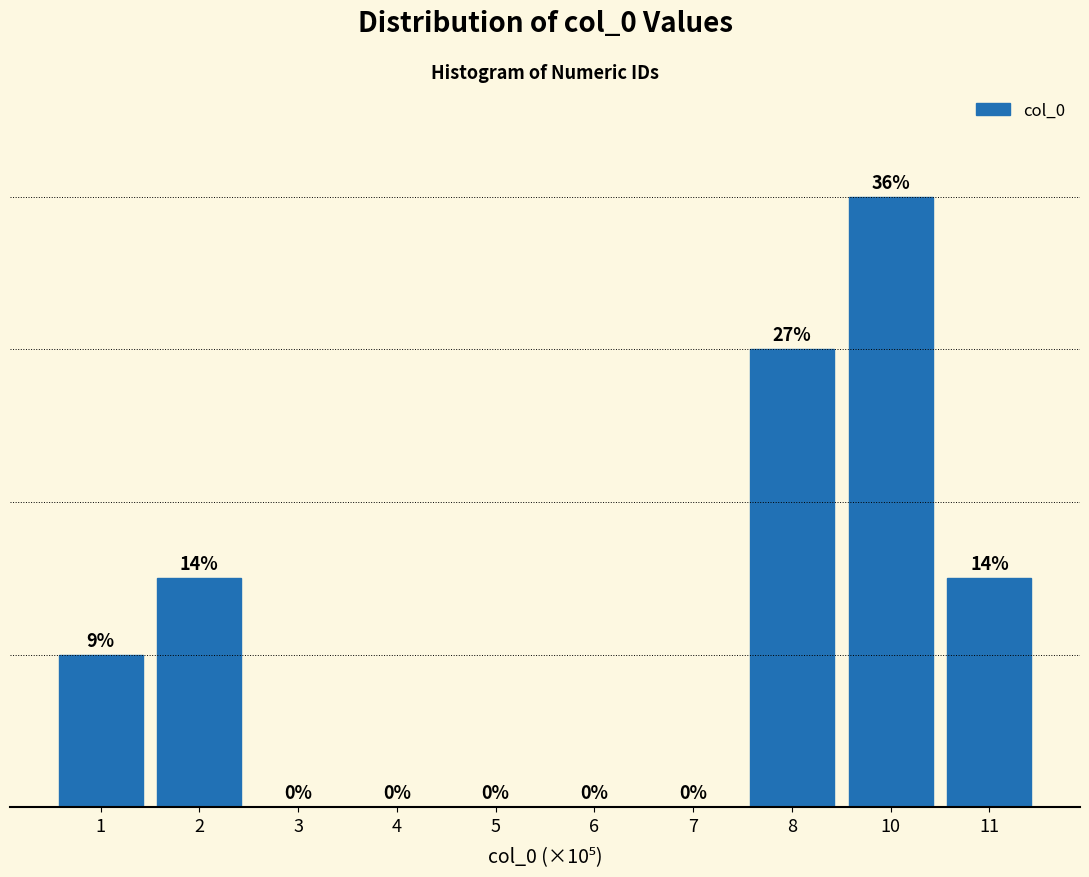

Are the bars horizontal?

No